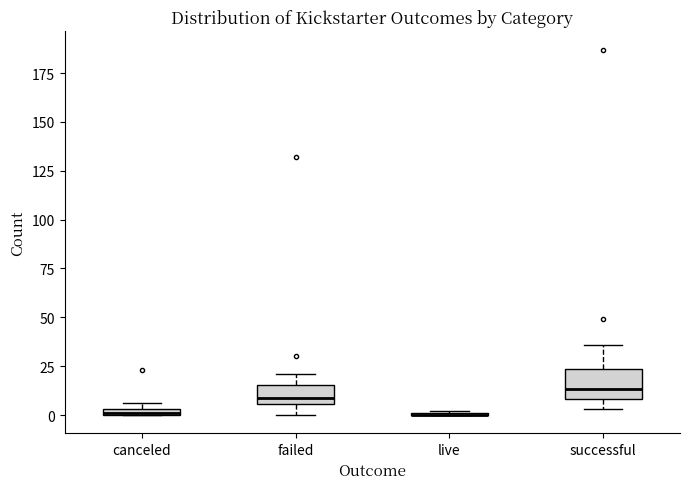

Where is the upper edge of the box for canceled on the y-axis? The values are not printed on the chart, so give them approximately, as read against the axis.

5